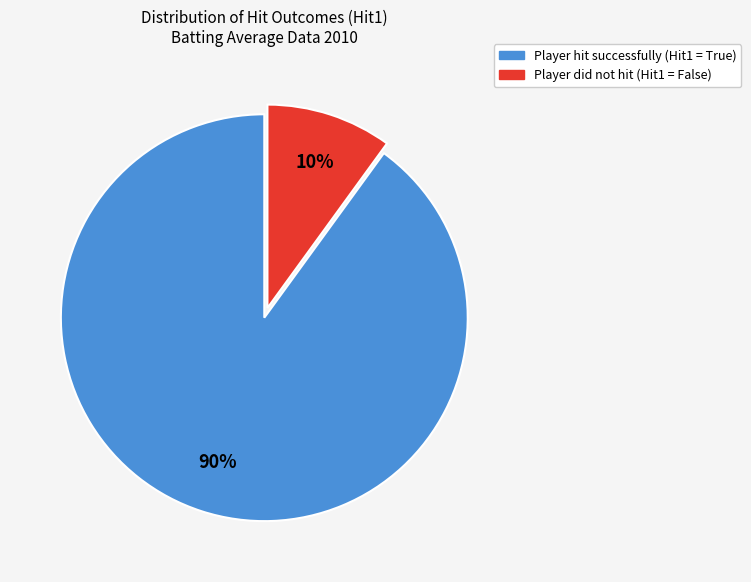

Is there any slice that represents more than half of the pie?

Yes